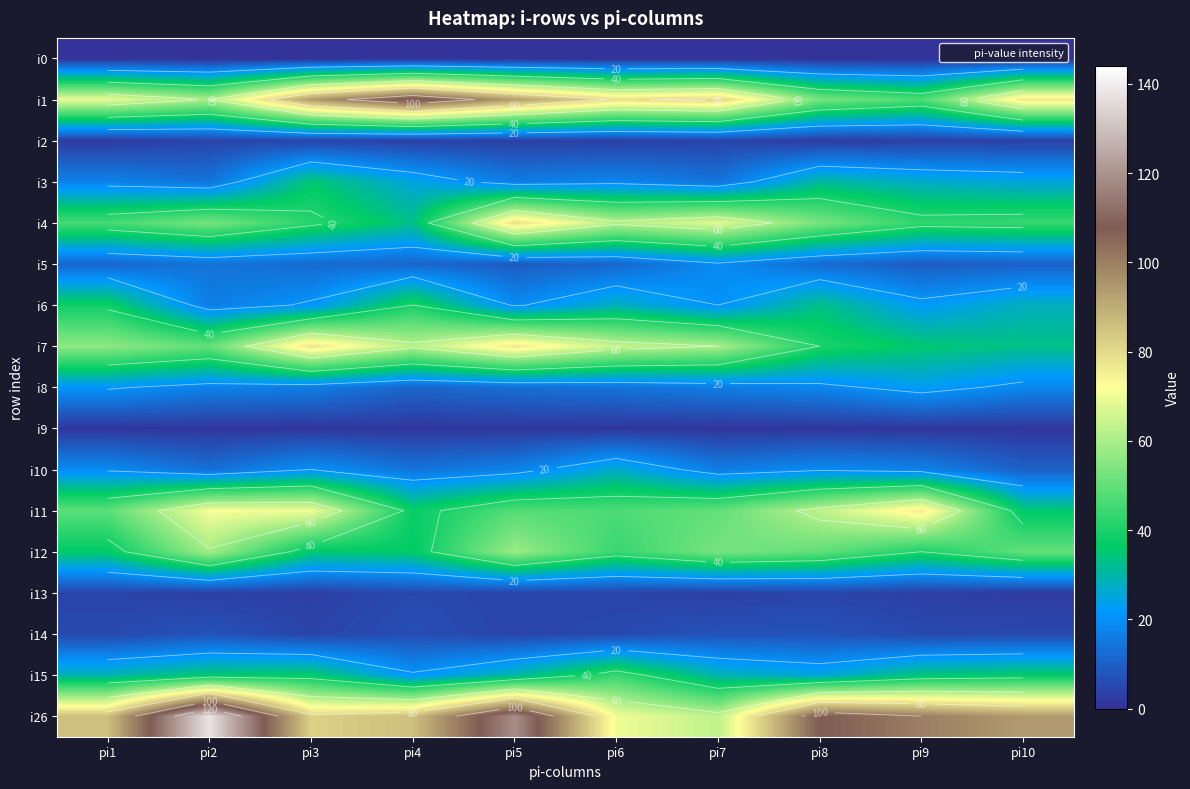

Which category has the lowest value in the i9 series?

pi1